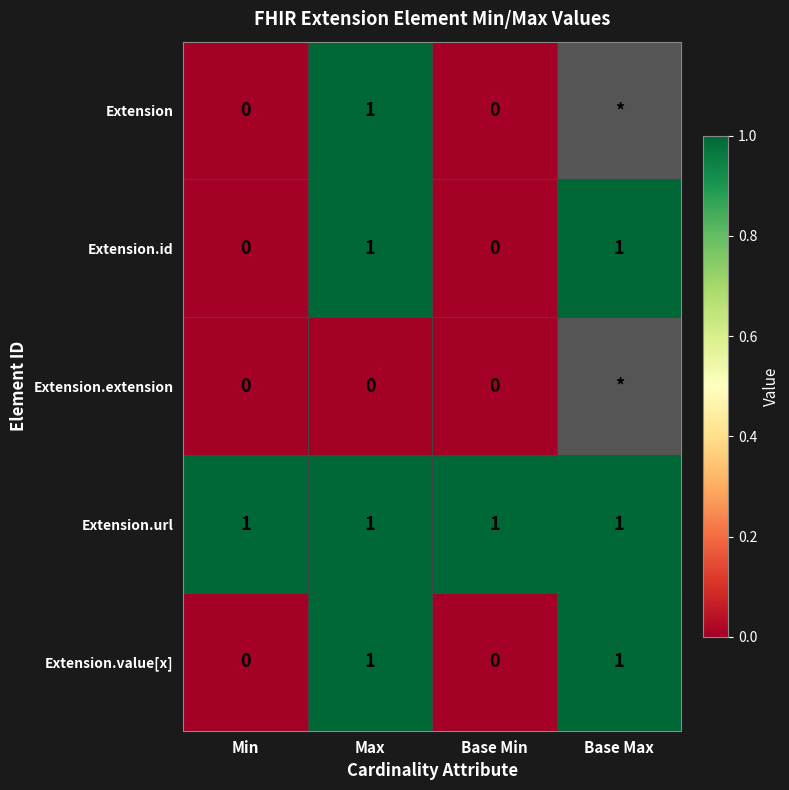

What is the total value across all series at Max?

4